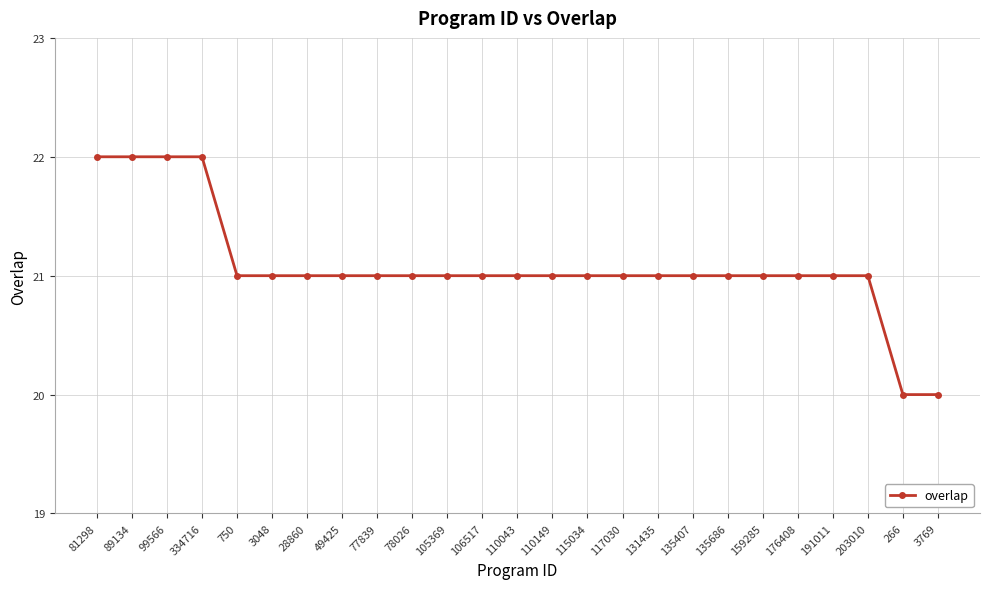

Reading left to right, list all the values displayed in this chart.

81298=22	89134=22	99566=22	334716=22	750=21	3048=21	28860=21	49425=21	77839=21	78026=21	105369=21	106517=21	110043=21	110149=21	115034=21	117030=21	131435=21	135407=21	135686=21	159285=21	176408=21	191011=21	203010=21	266=20	3769=20